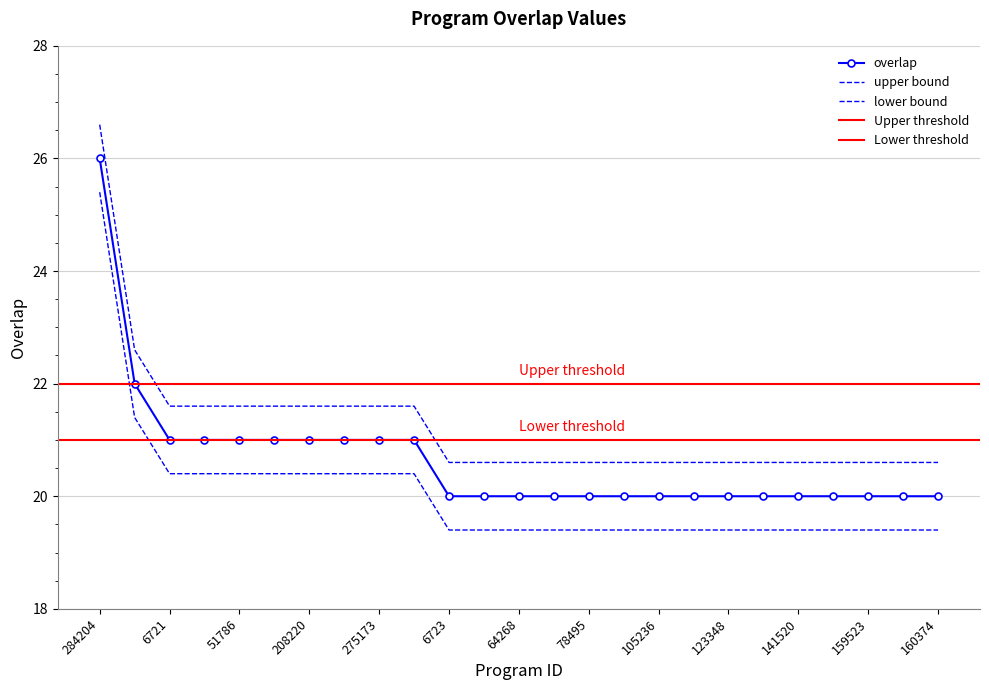

What is the label of the 25th point from the right?

284204